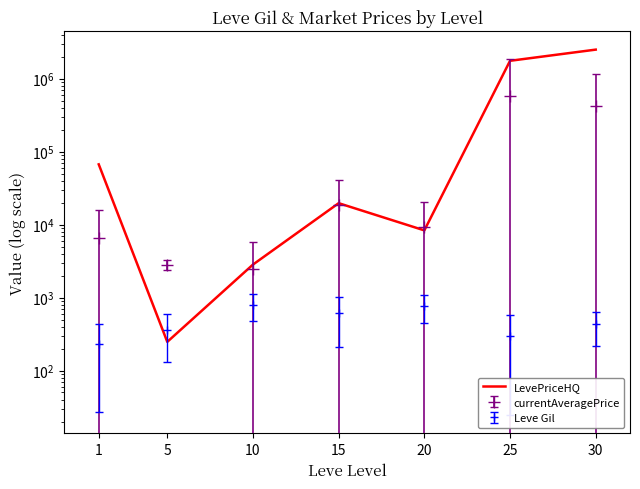

List the labels in order of value, largest first.

30, 25, 1, 15, 20, 10, 5